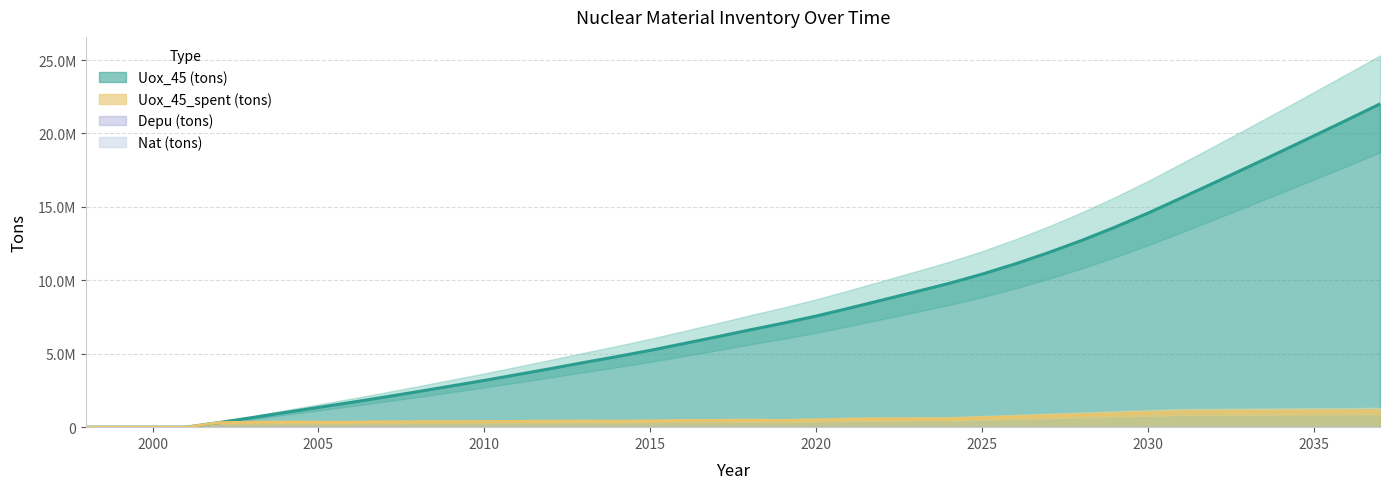

Which has a higher value, 2020 or 2012?

2020